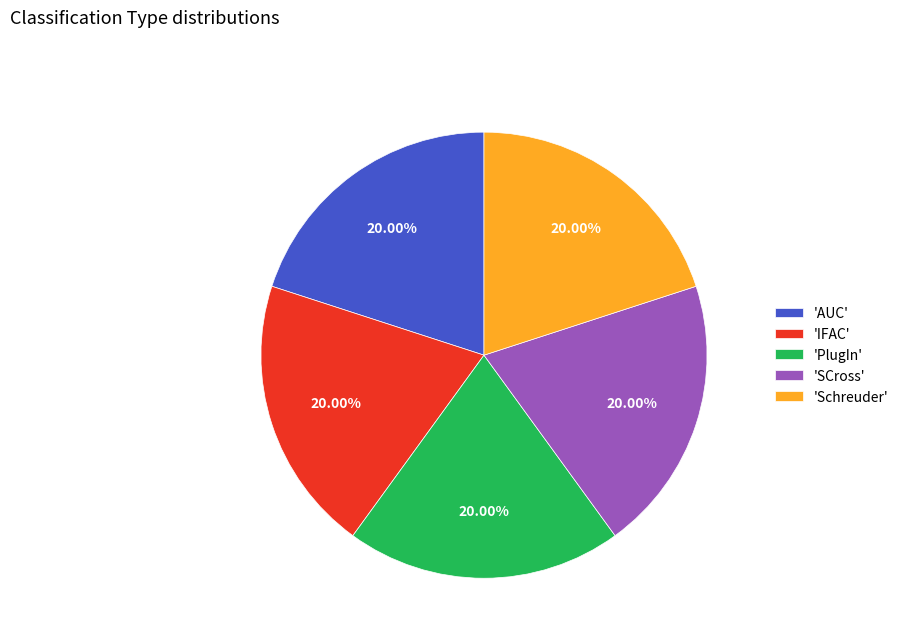

What is the ratio of the value at 'SCross' to the value at 'Schreuder'?

1.0